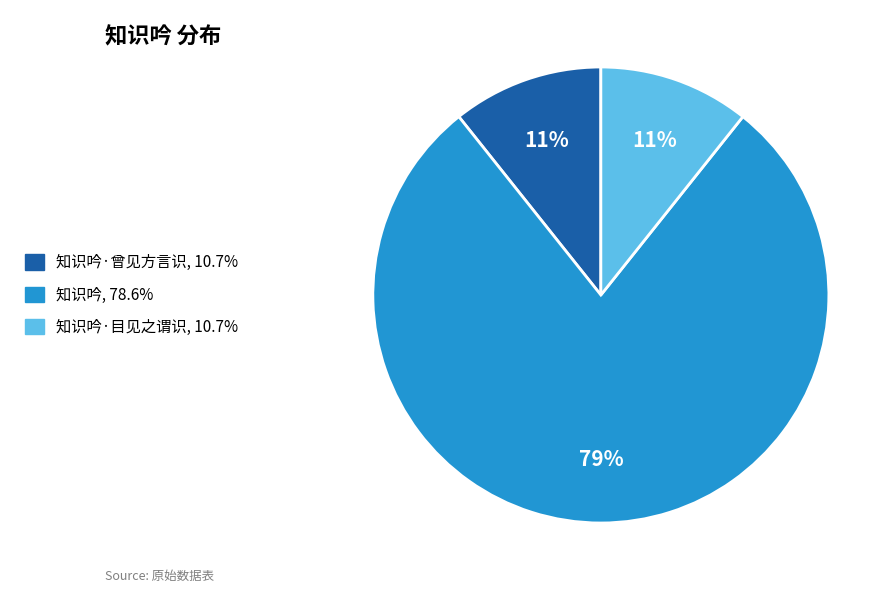

Is there a majority slice in this chart?

Yes